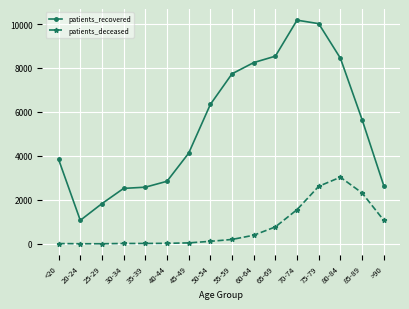

Which category has the highest value in the patients_recovered series?

70-74